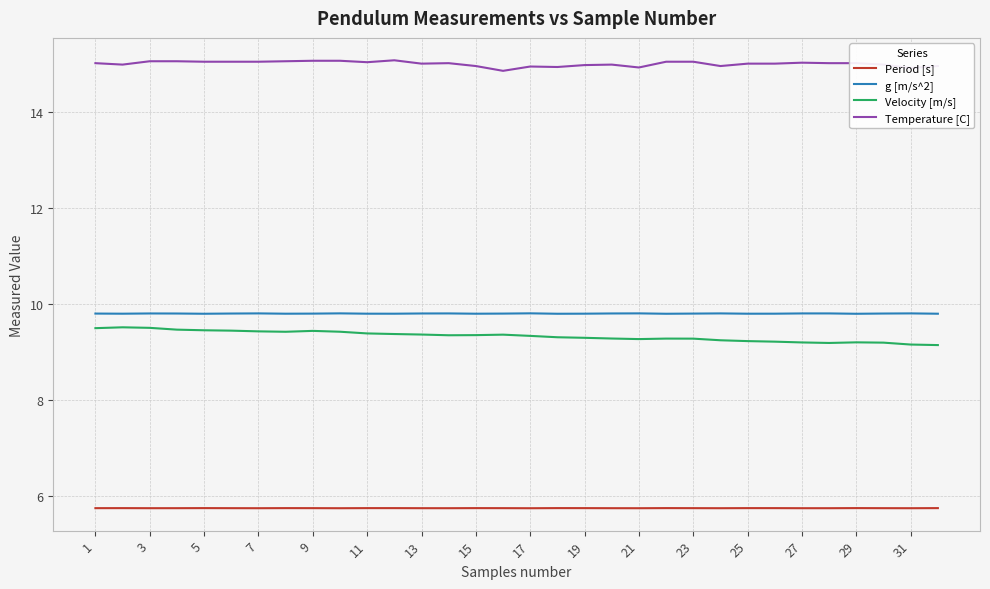

What is the difference between the second highest and minimum values in the Velocity [m/s] series?

0.4